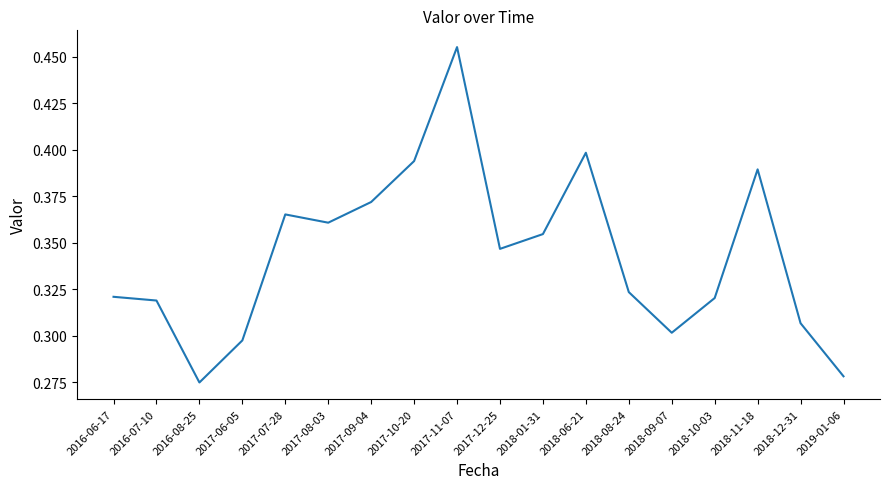

What is the sum of all values?

6.2